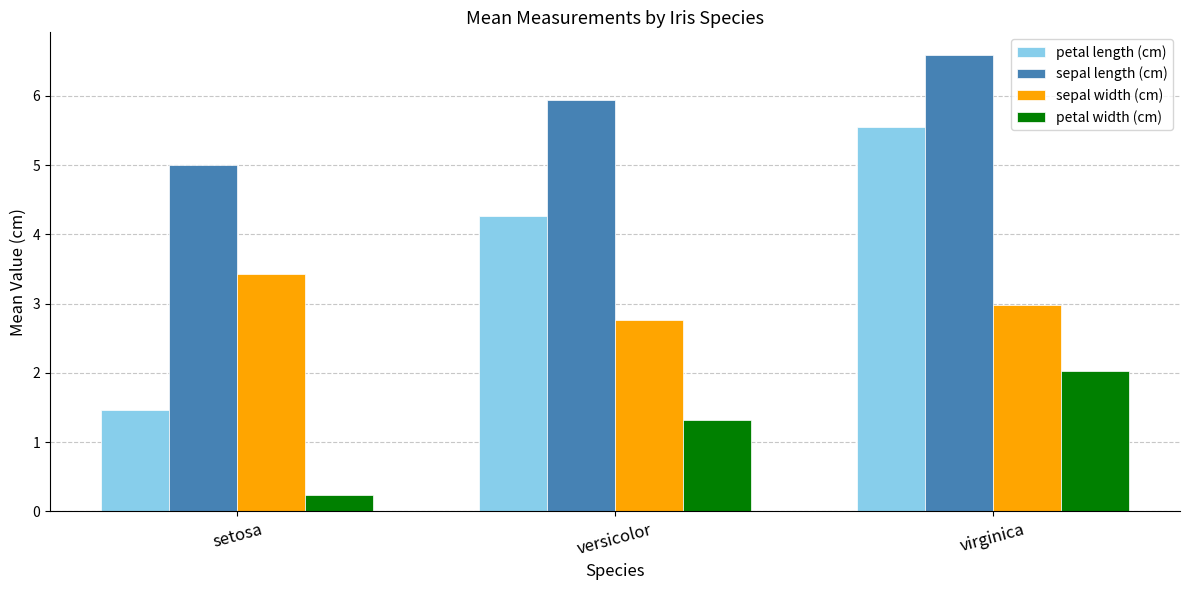

How many data points does each series have?

3